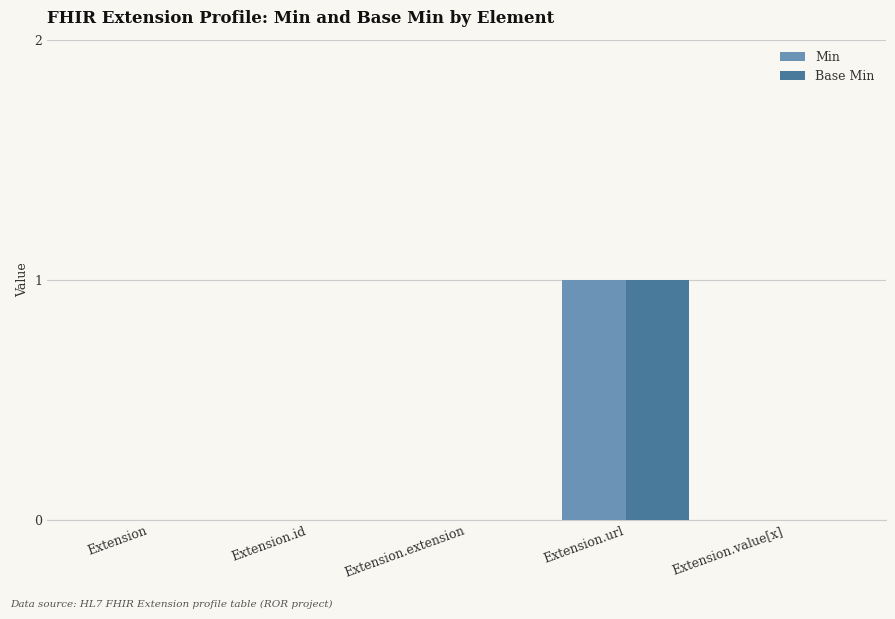

How many series are shown in this chart?

2